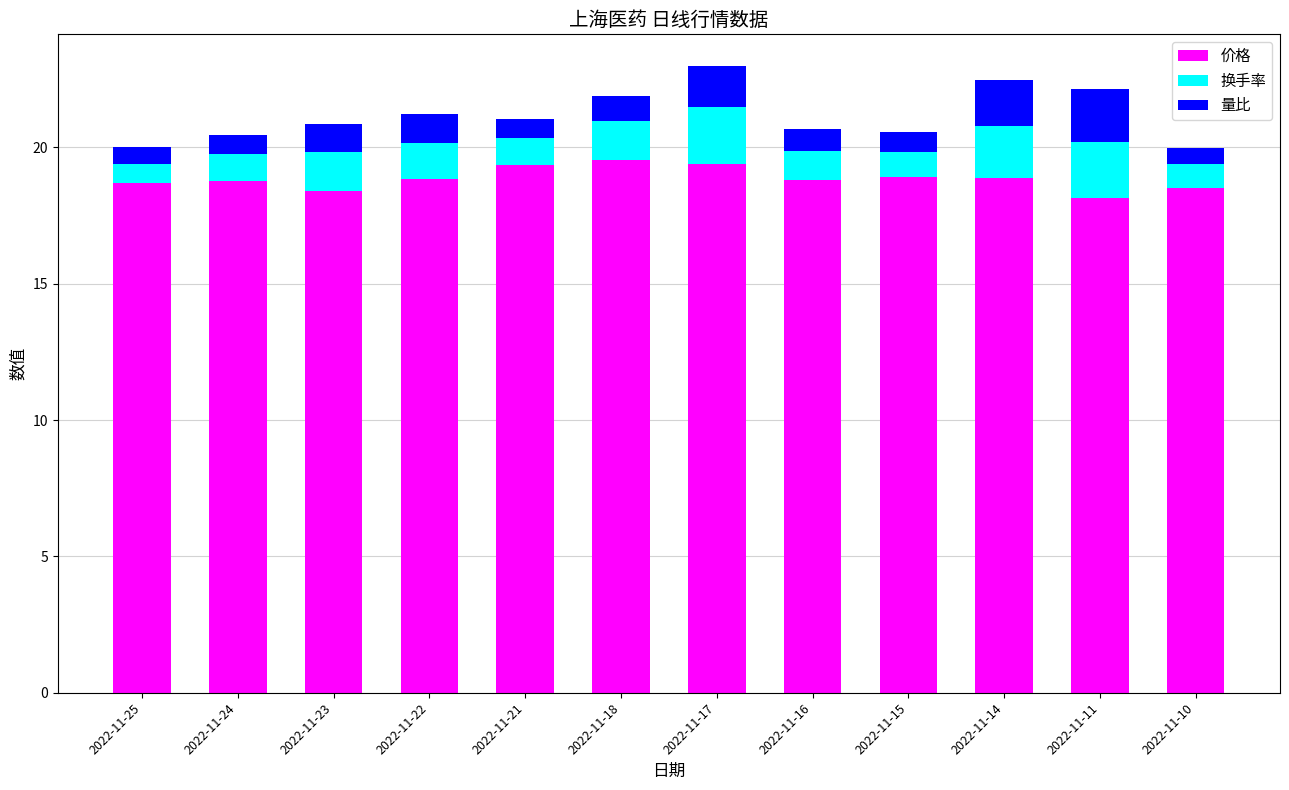

What is the highest value of the 价格 series?

19.5